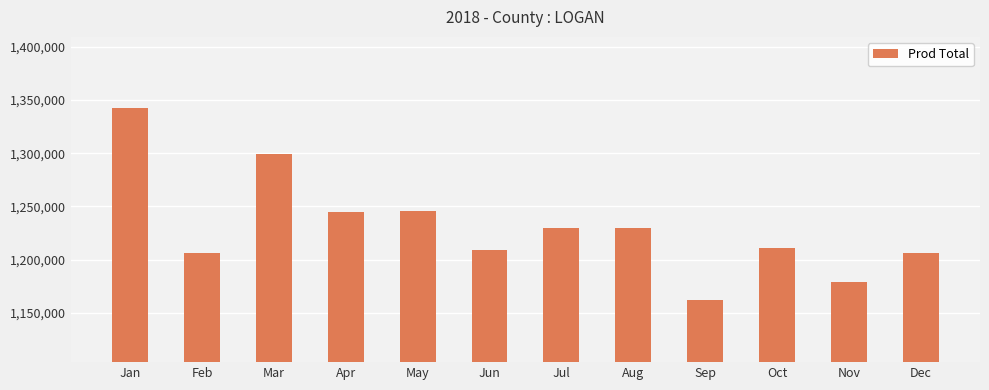

What is the maximum value shown in the chart?

1341972